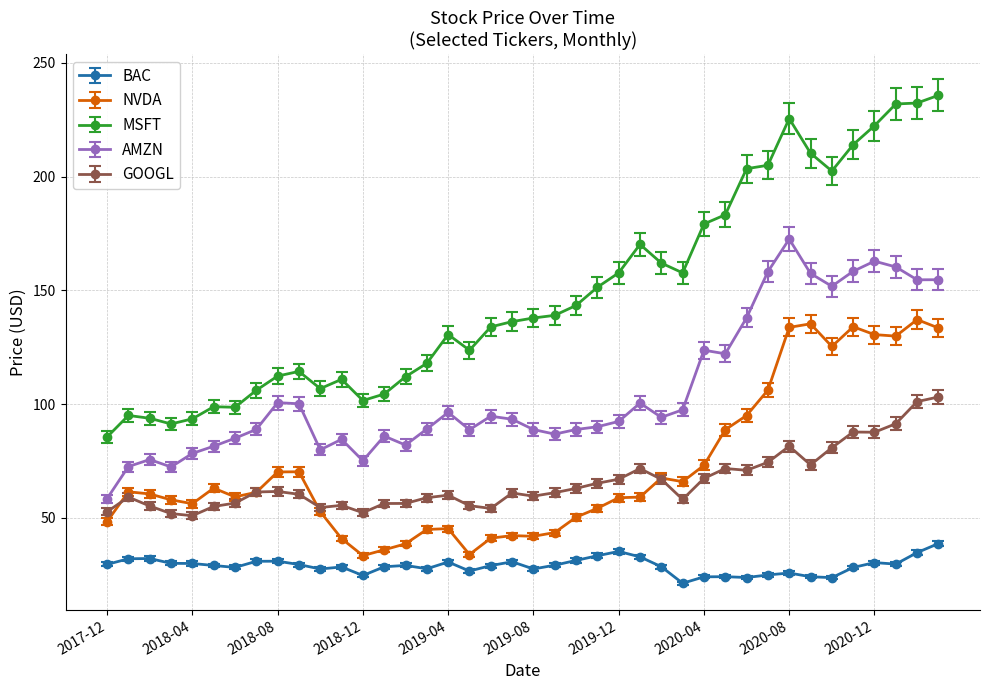

What is the maximum value for GOOGL?

103.1